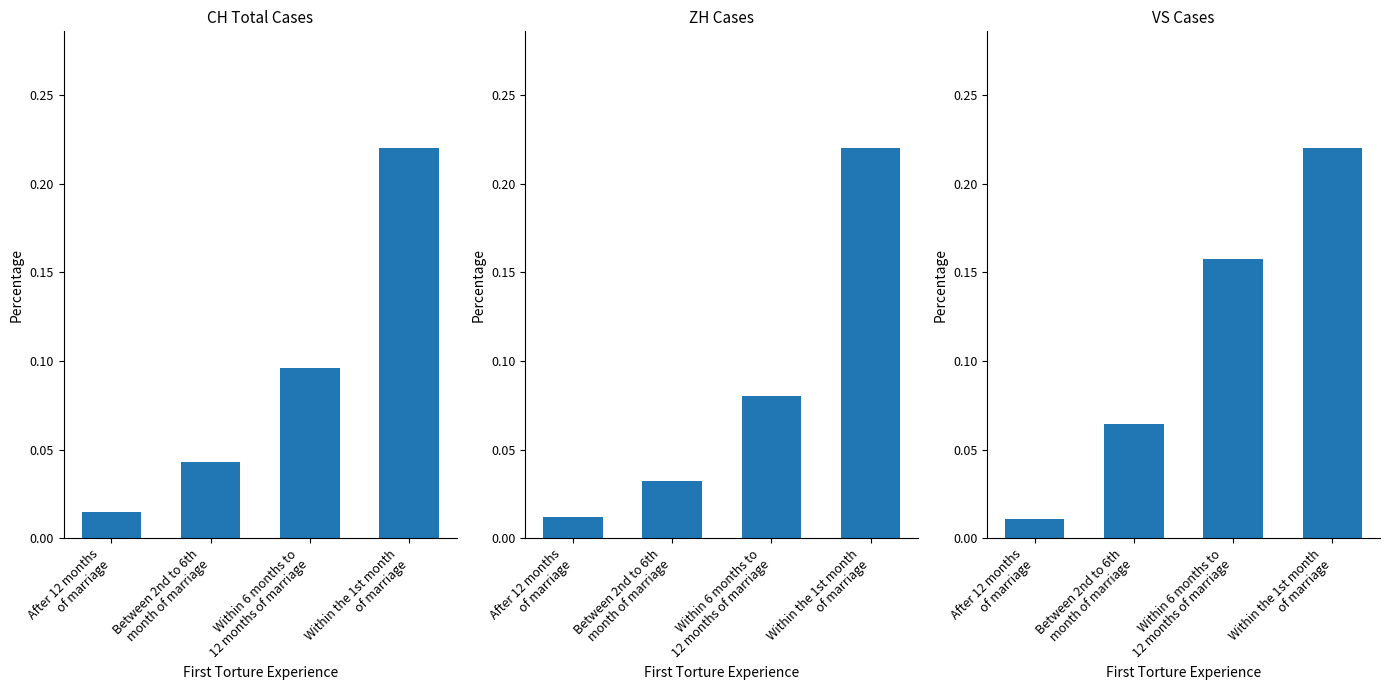

At which label does VS Cases reach its peak?

Within the 1st month
of marriage